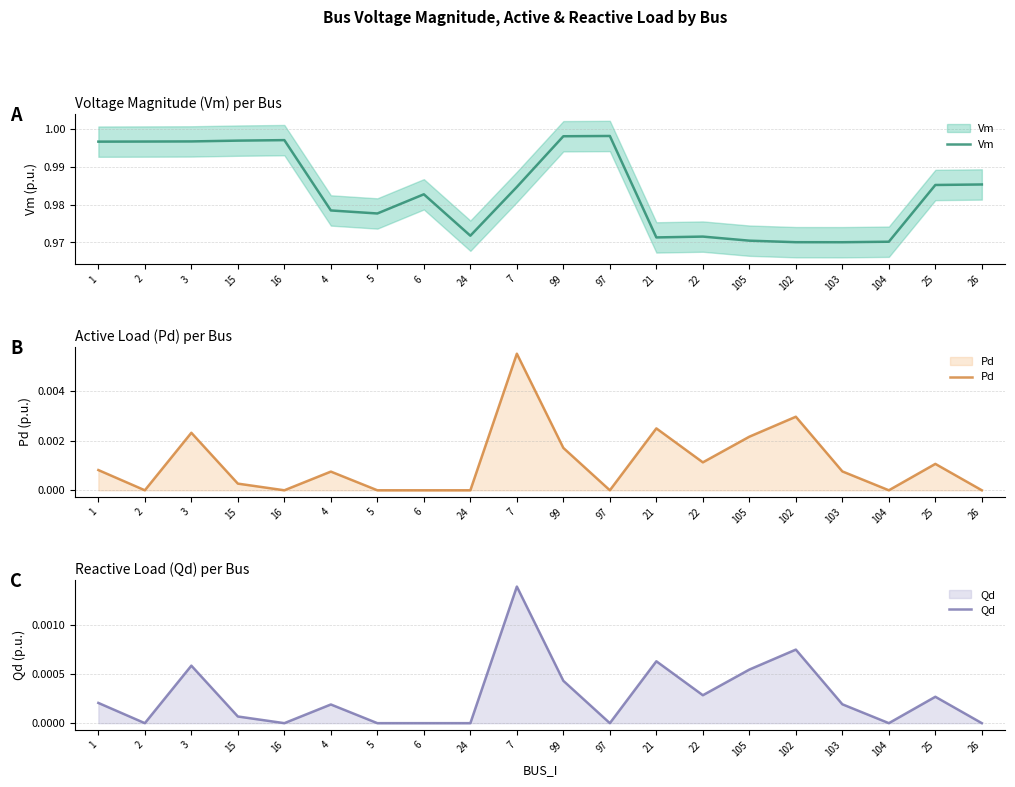

At which category does Vm reach its first local peak?

16